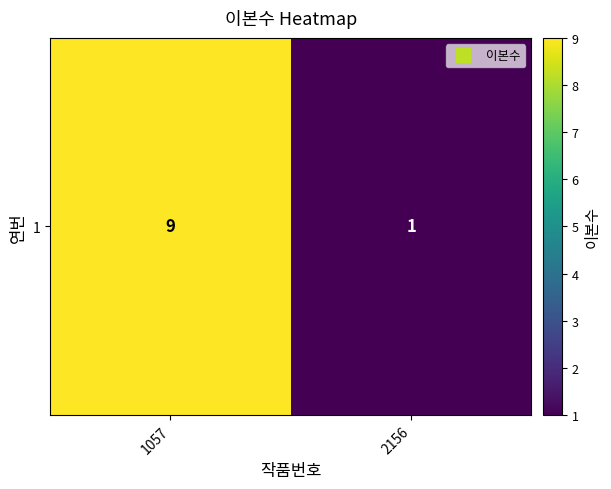

How many values are below 9?

1